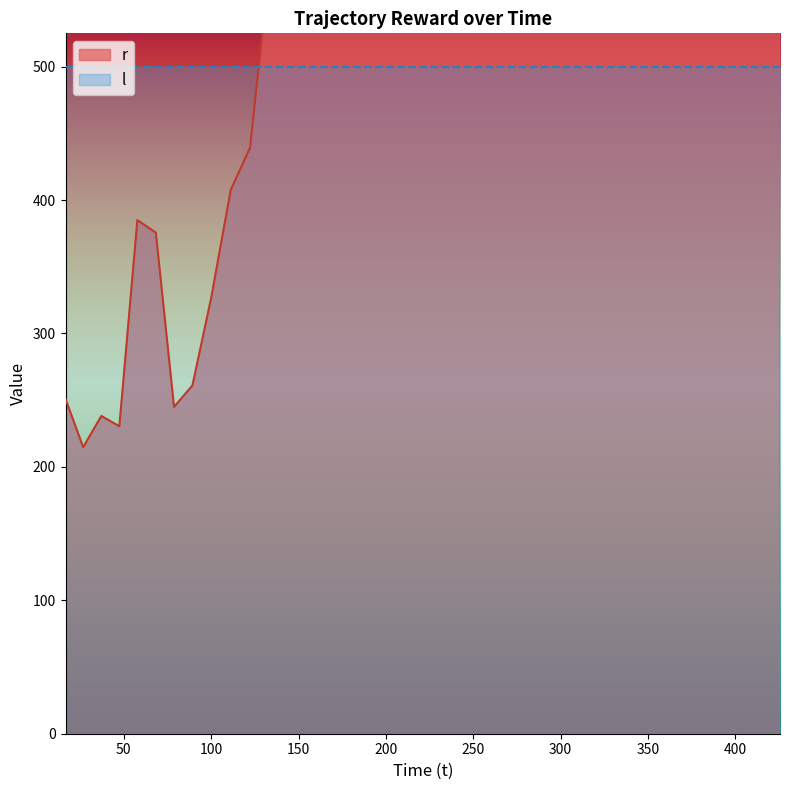

How many values are below 1327?

19